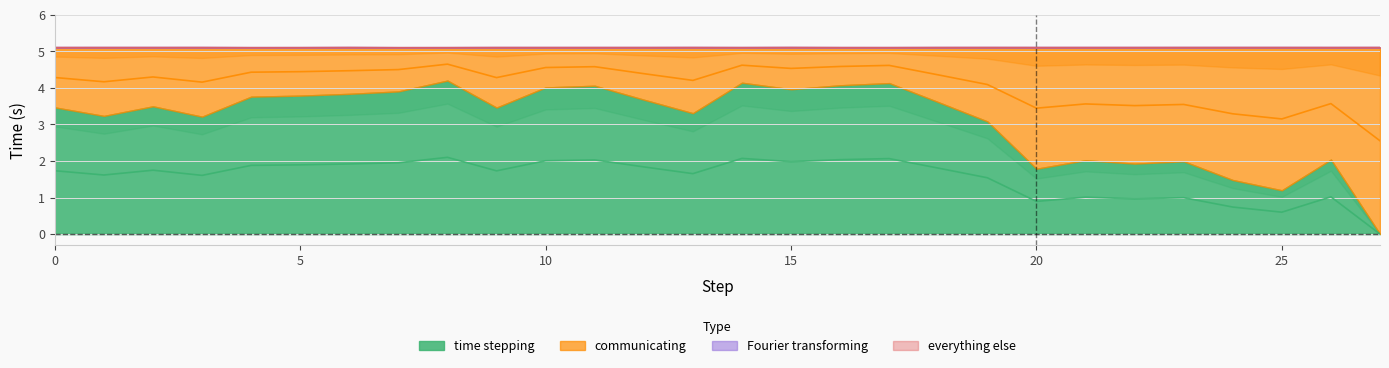

What is the difference between the highest and lowest values at 7?

2.5